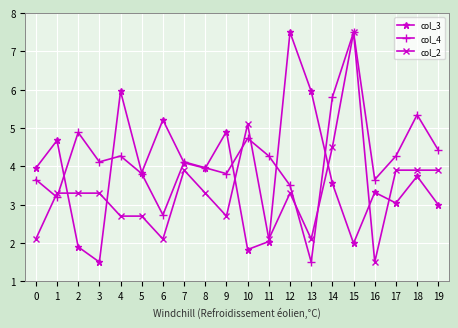

What is the difference between the highest and lowest values at 11?

2.2